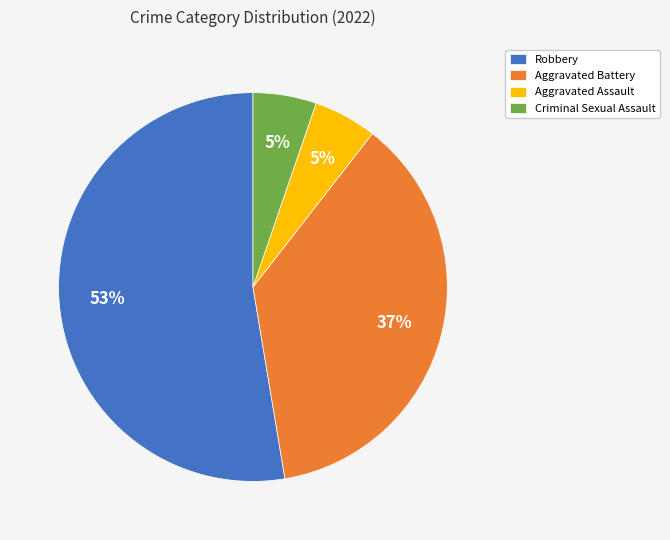

Is it true that Robbery is 53% of the pie?

True